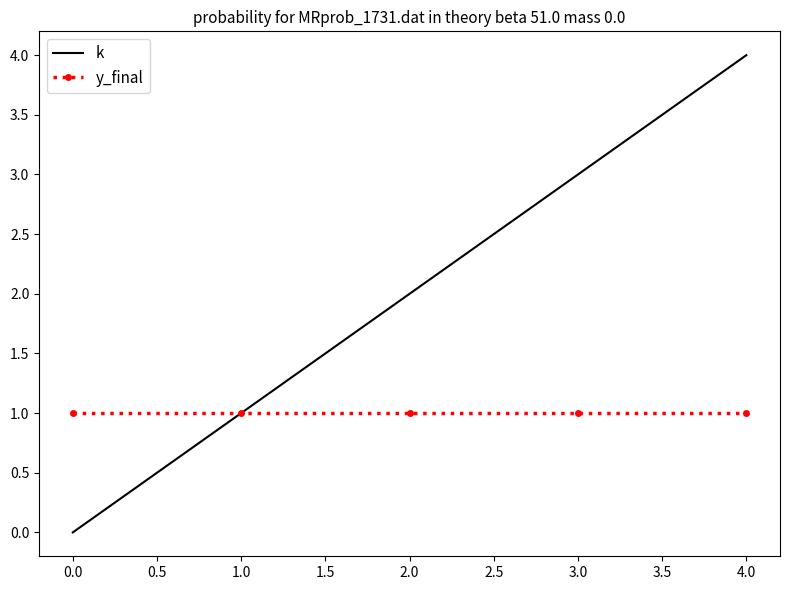

List the series in order of their peak value, lowest first.

y_final, k